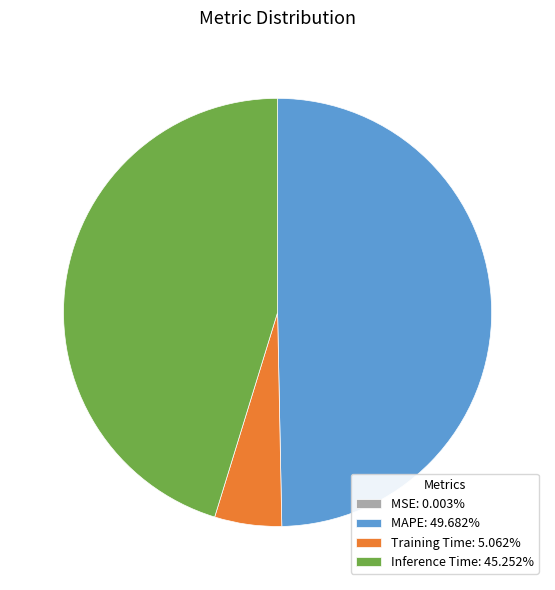

What is the ratio of the value at MAPE: 49.682% to the value at Training Time: 5.062%?

9.8